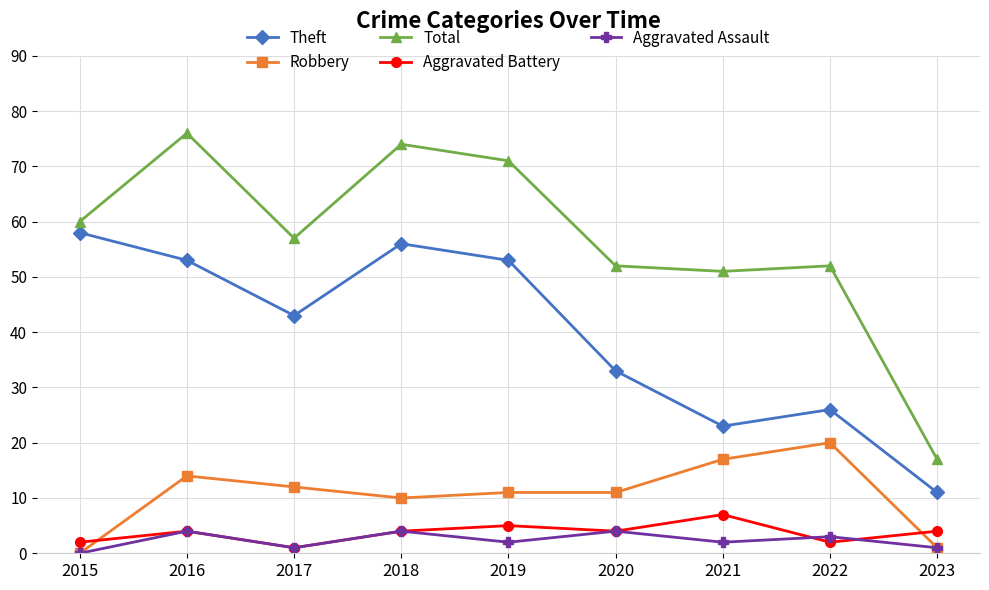

What is the difference between the second highest and second lowest values in the Aggravated Battery series?

3